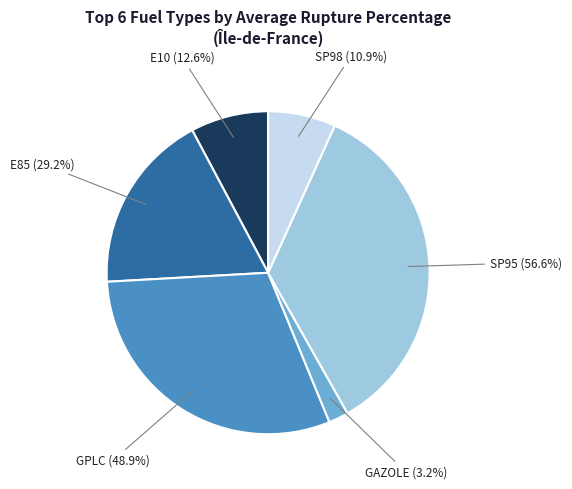

What is the change in value from Gazole to SP95?

+53.4